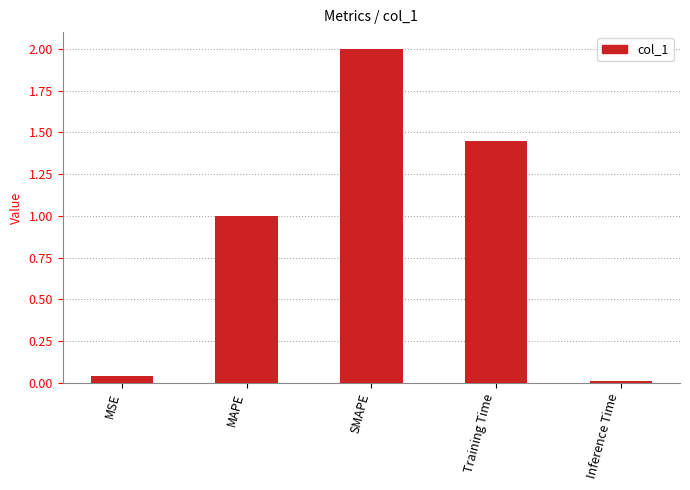

True or false: the data shows 0.0 at MSE.

True